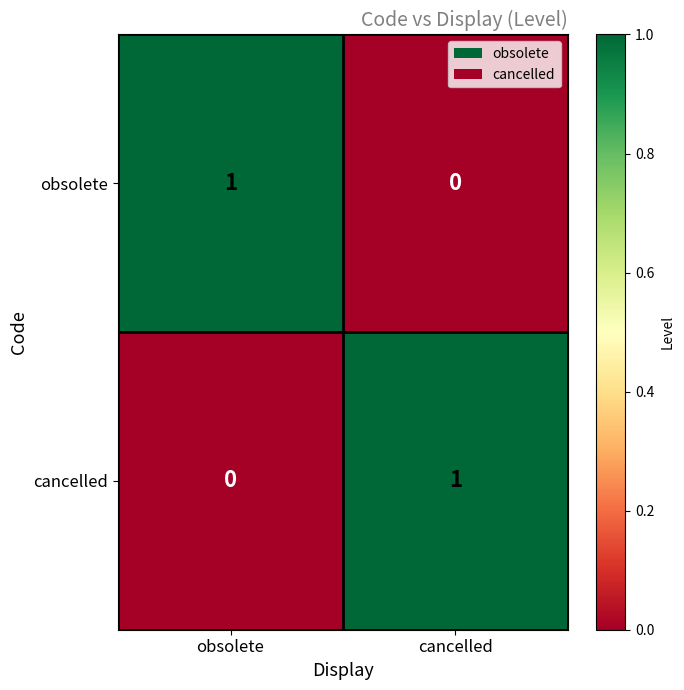

Reading left to right, extract all data points from this chart.

obsolete: obsolete=1	cancelled=0
cancelled: obsolete=0	cancelled=1